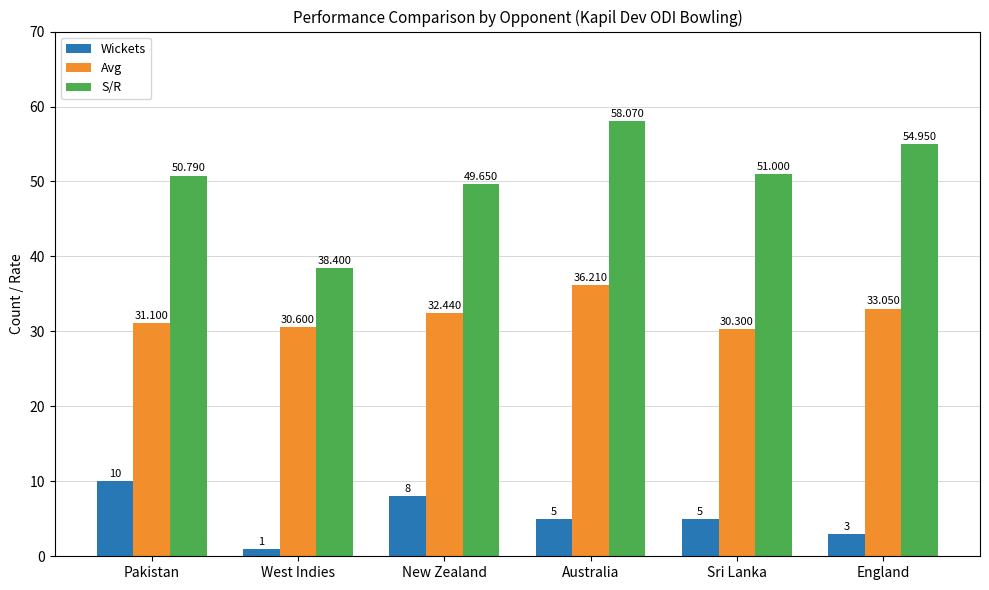

The value of Avg at New Zealand is 16.3. True or false?

False